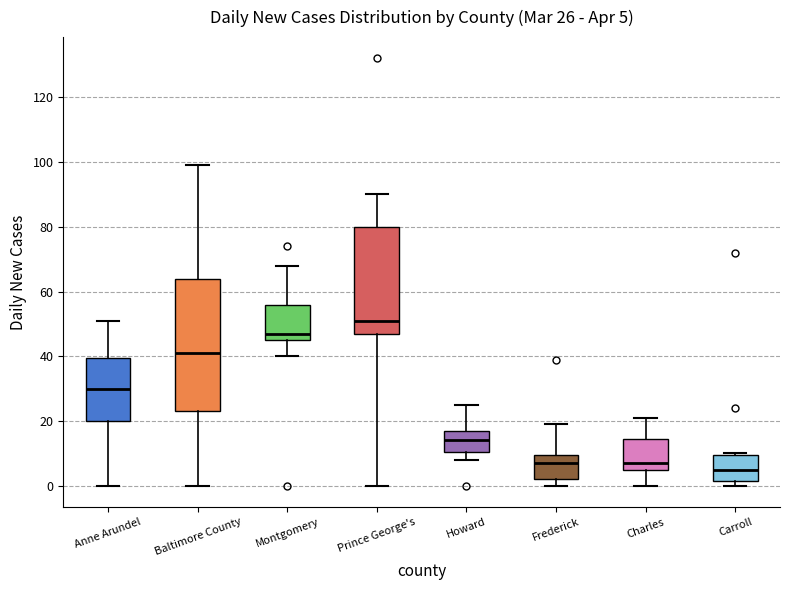

Which box has the highest median line?

Prince George's